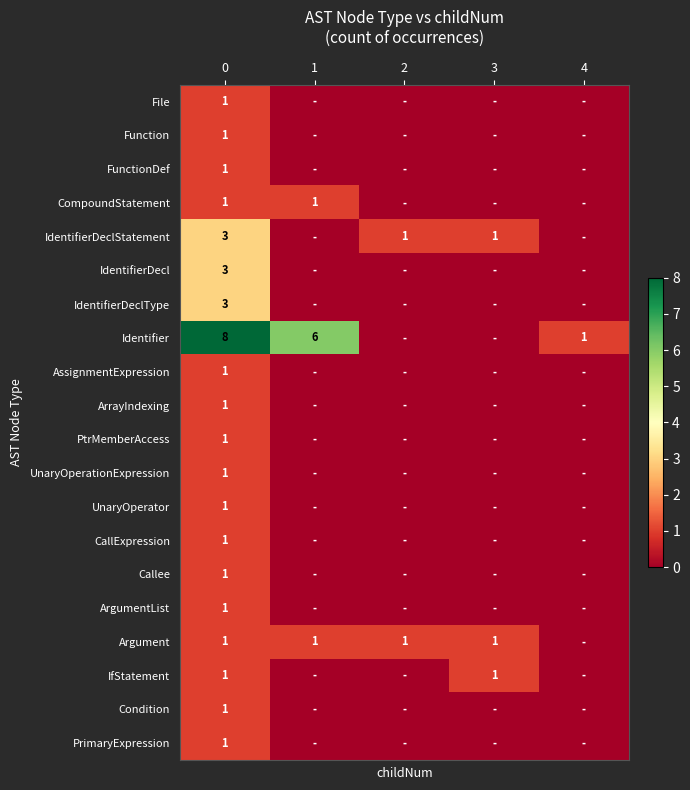

At how many categories does at least one series exceed 7?

1